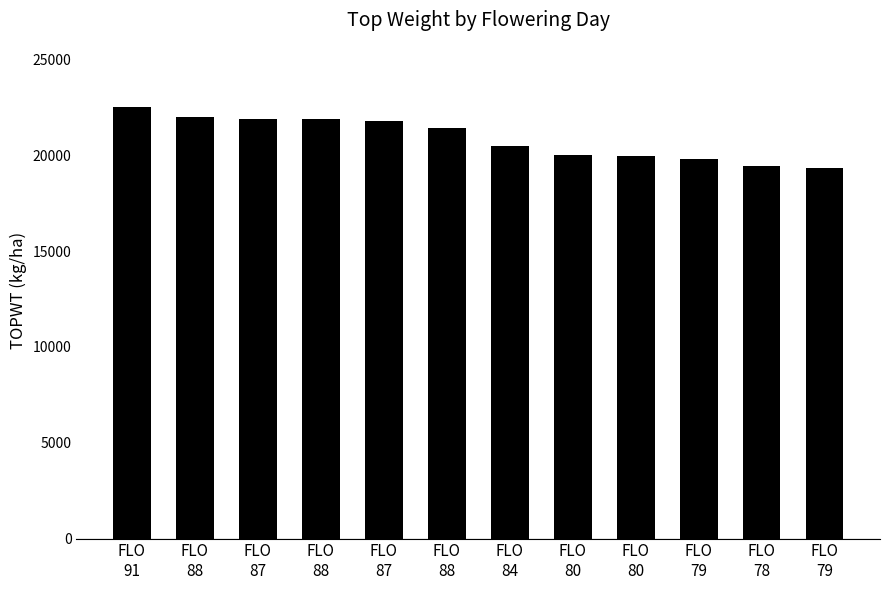

How many data points are less than 21431?

6